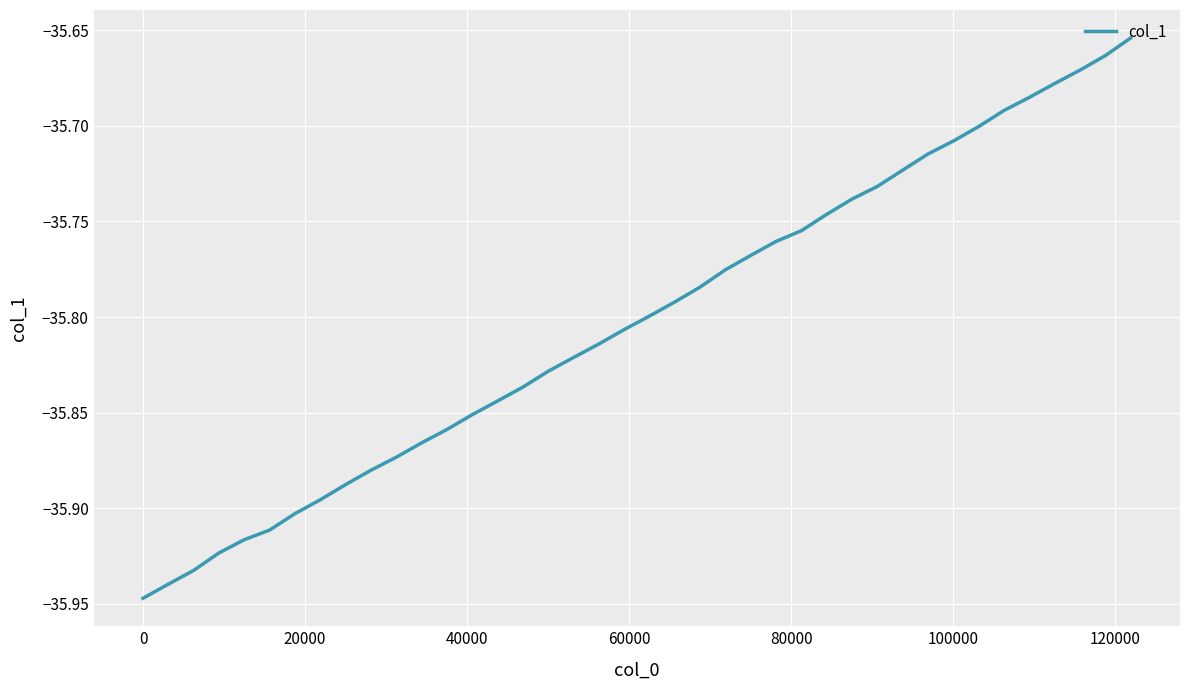

What is the difference between the maximum and minimum values?

0.3